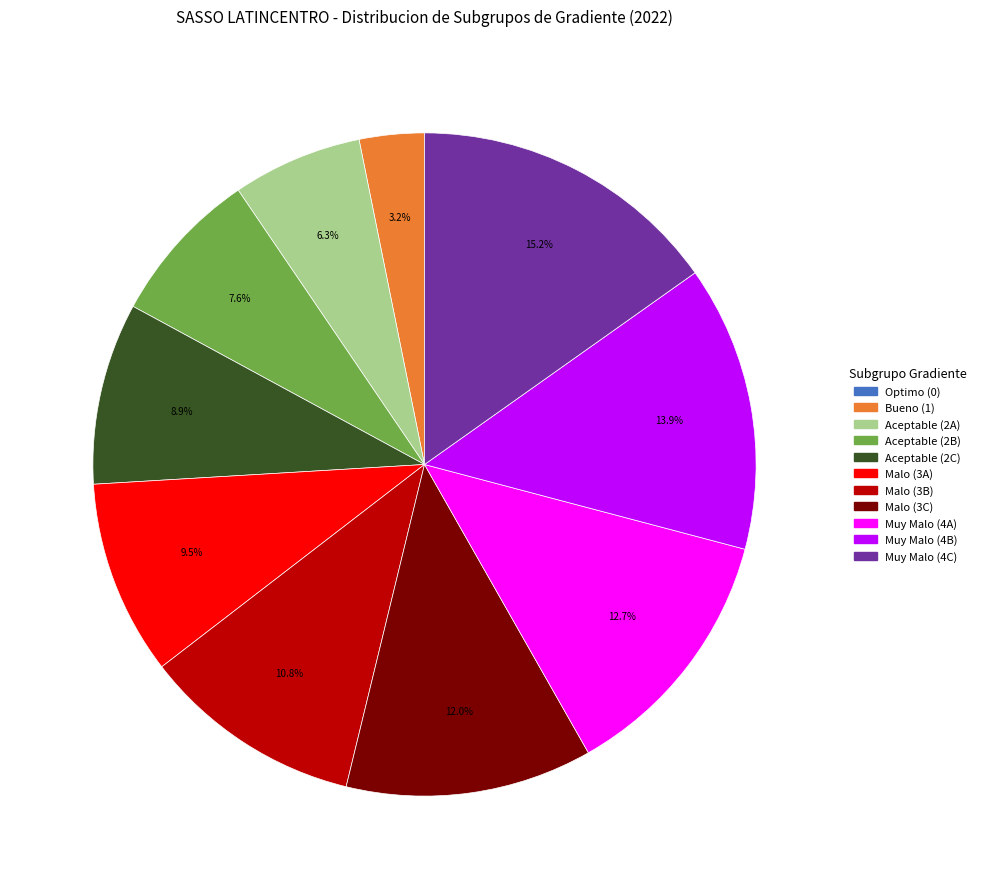

Does any single category account for the majority?

No